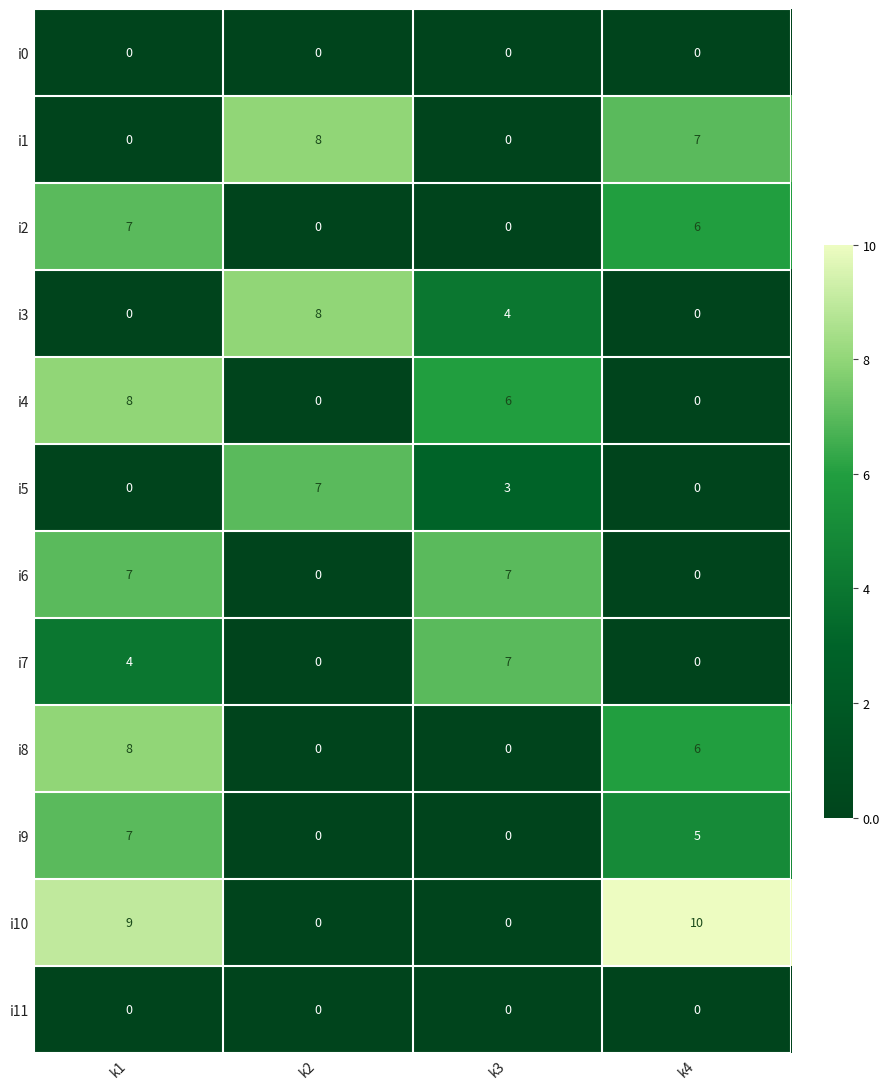

Which series has the widest spread of values?

i10